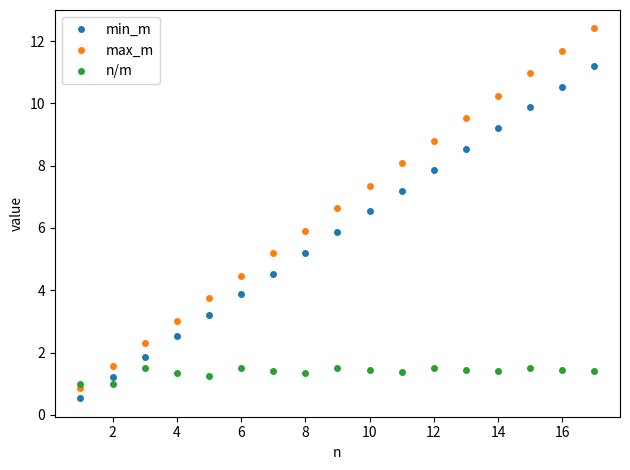

What is the difference between the second highest and second lowest values in the max_m series?

10.1